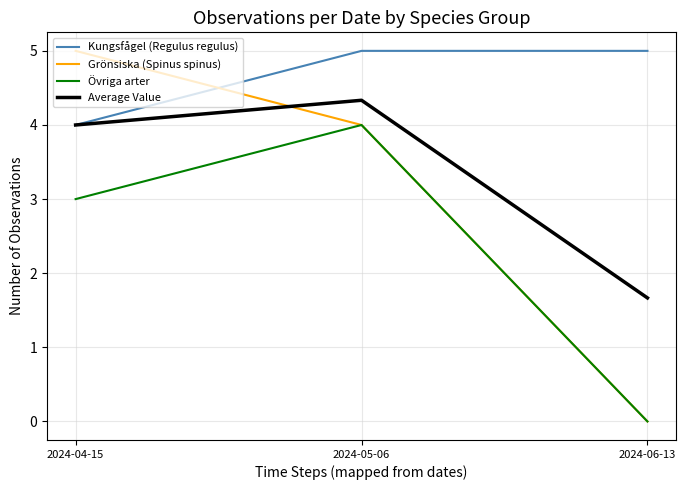

Reading right to left, transcribe all the data shown in this chart.

Kungsfågel (Regulus regulus): 2024-06-13=5.0	2024-05-06=5.0	2024-04-15=4.0
Grönsiska (Spinus spinus): 2024-06-13=0.0	2024-05-06=4.0	2024-04-15=5.0
Övriga arter: 2024-06-13=0.0	2024-05-06=4.0	2024-04-15=3.0
Average Value: 2024-06-13=1.7	2024-05-06=4.3	2024-04-15=4.0